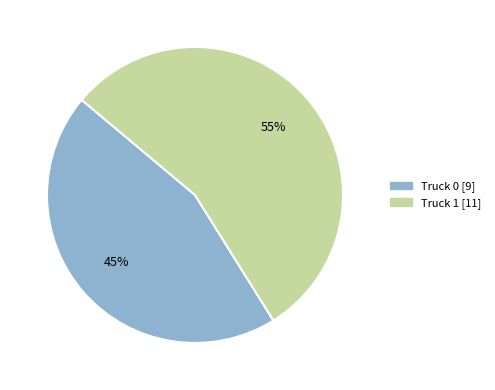

Is it true that Truck 1 is 55% of the pie?

True